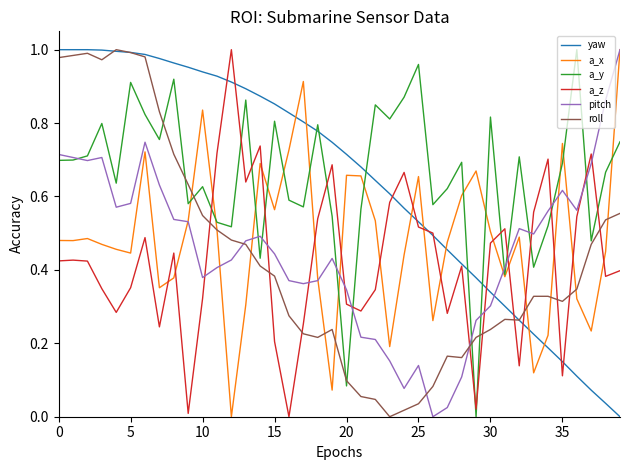

True or false: yaw and a_y cross at least once.

True